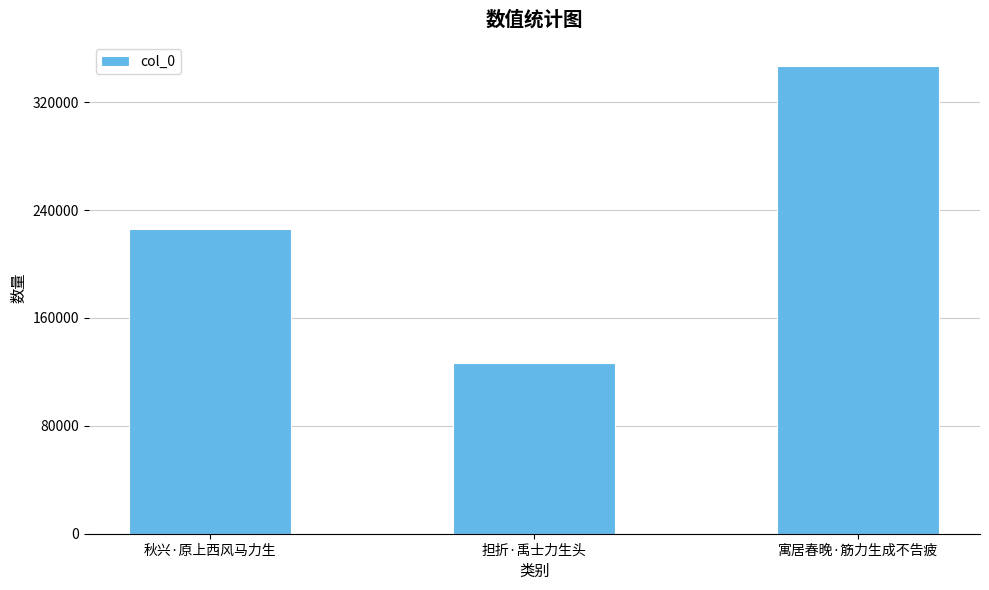

What is the difference between the values at 担折·禹士力生头 and 寓居春晚·筋力生成不告疲?

220510